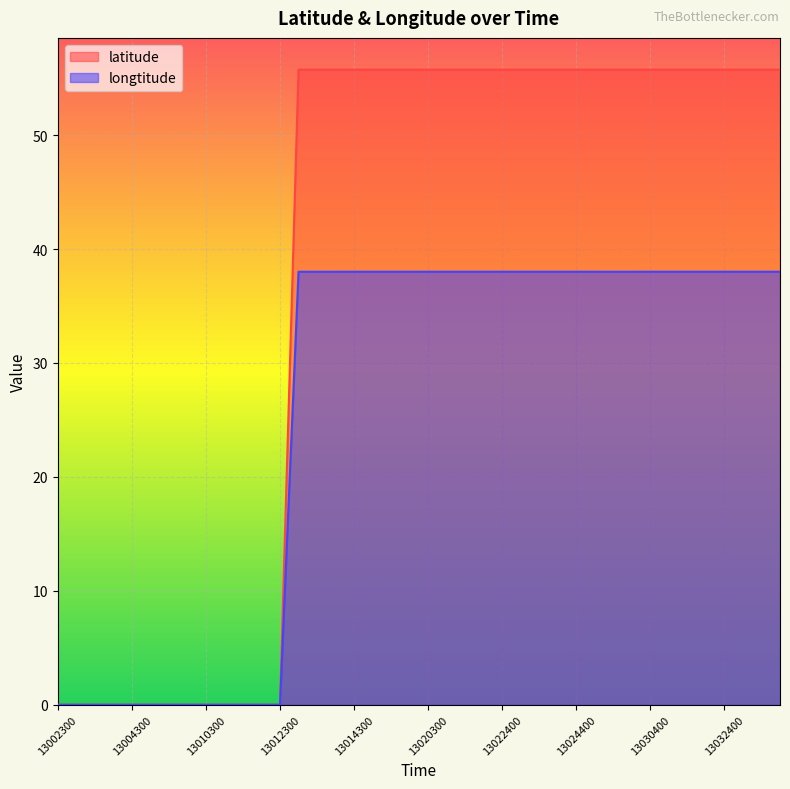

At how many categories does at least one series exceed 31?

27